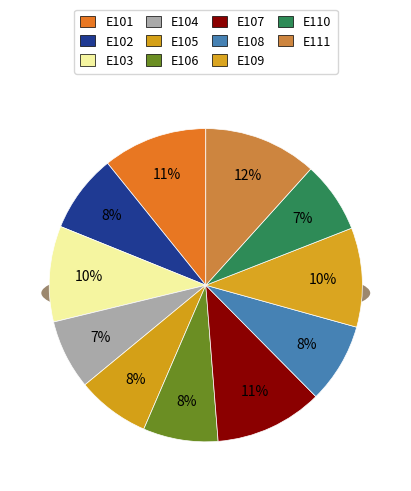

How many slices are in this pie chart?

11